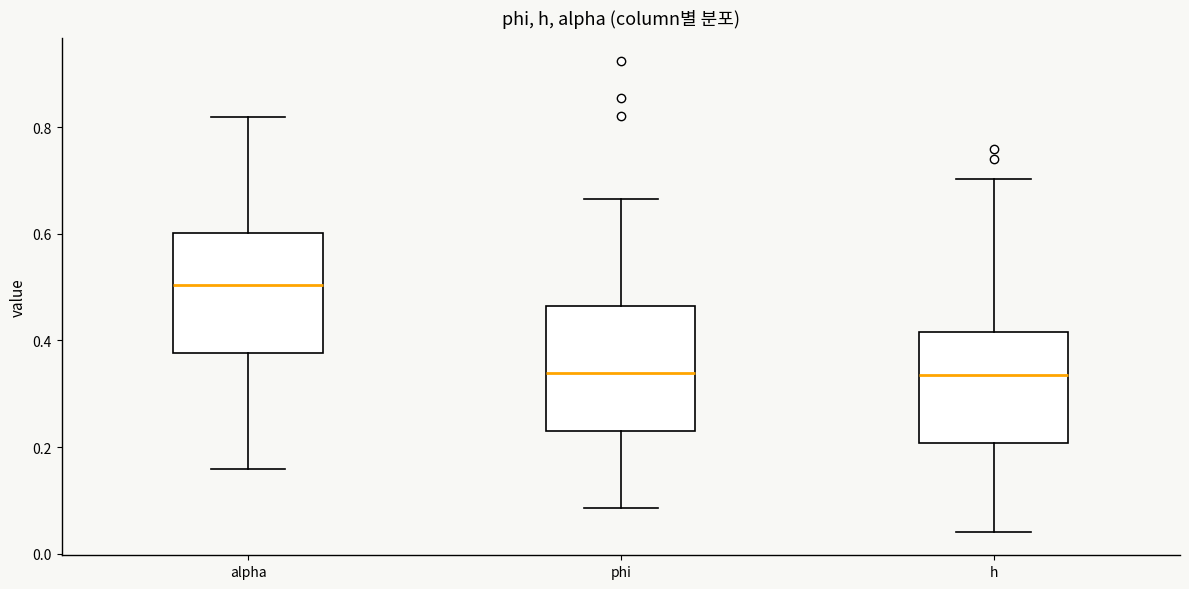

Reading left to right, read every box against the y-axis: the position of its median line, the range the box covers, and the ends of its whiskers. The values are not printed on the chart, so give them approximately, as read against the axis.

alpha: median 0.50, box 0.38 to 0.60, whiskers 0.16 to 0.82
phi: median 0.34, box 0.24 to 0.46, whiskers 0.08 to 0.66
h: median 0.34, box 0.20 to 0.42, whiskers 0.04 to 0.70